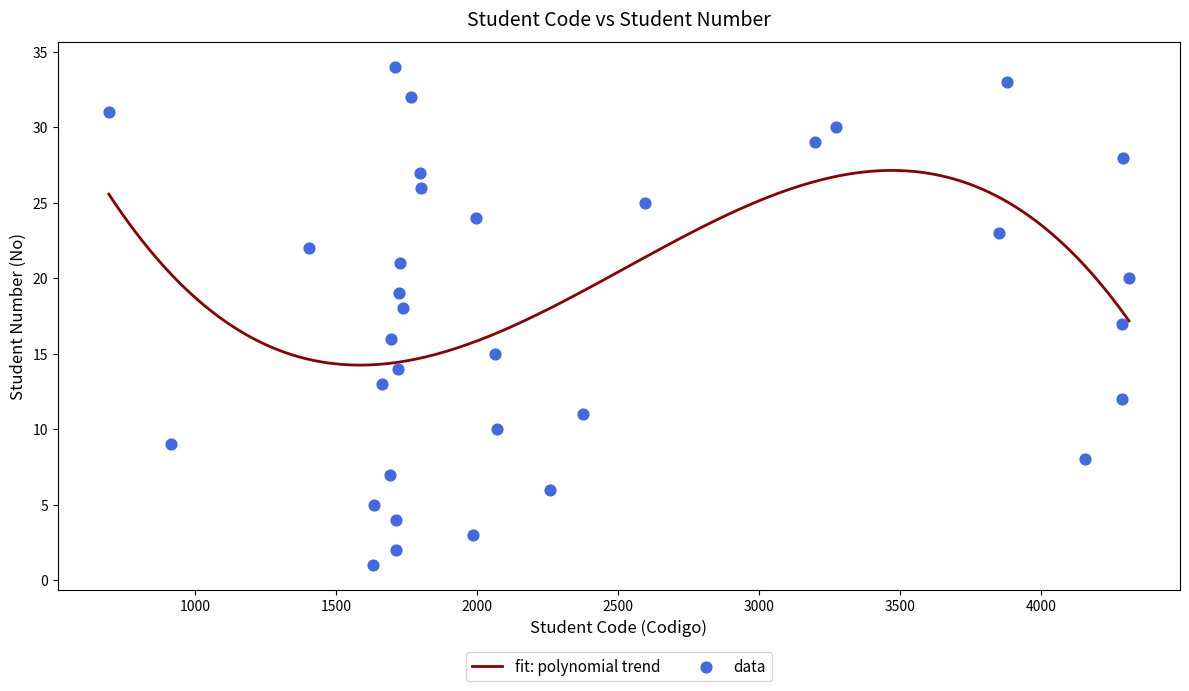

Which has a higher value, 1633 or 1689?

1689